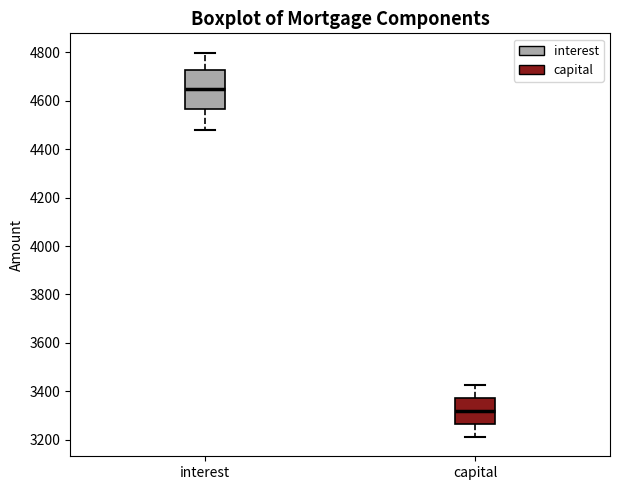

Where does the upper whisker of the box for capital end on the y-axis? The values are not printed on the chart, so give them approximately, as read against the axis.

3420